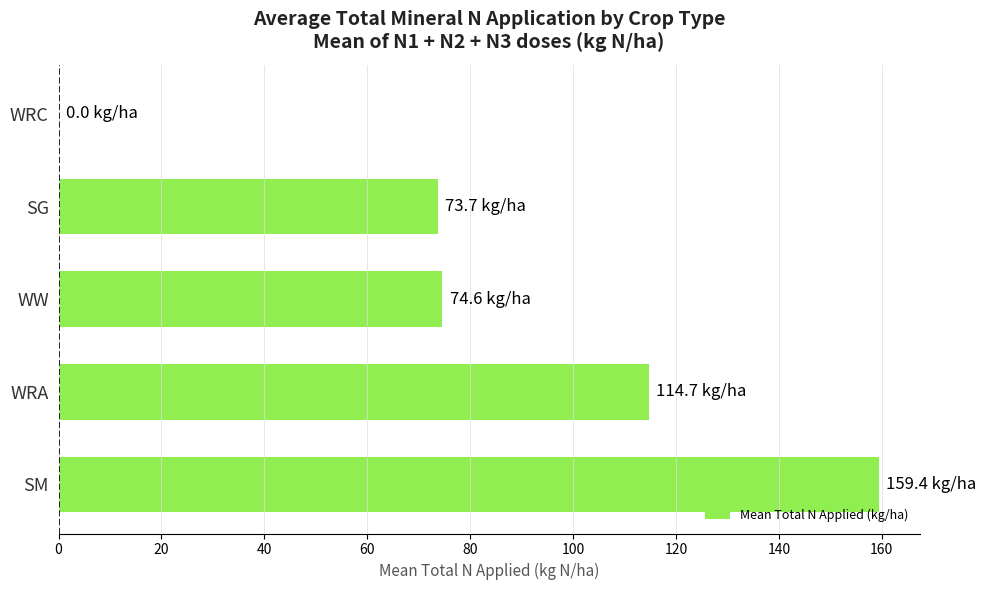

Are the bars horizontal?

Yes